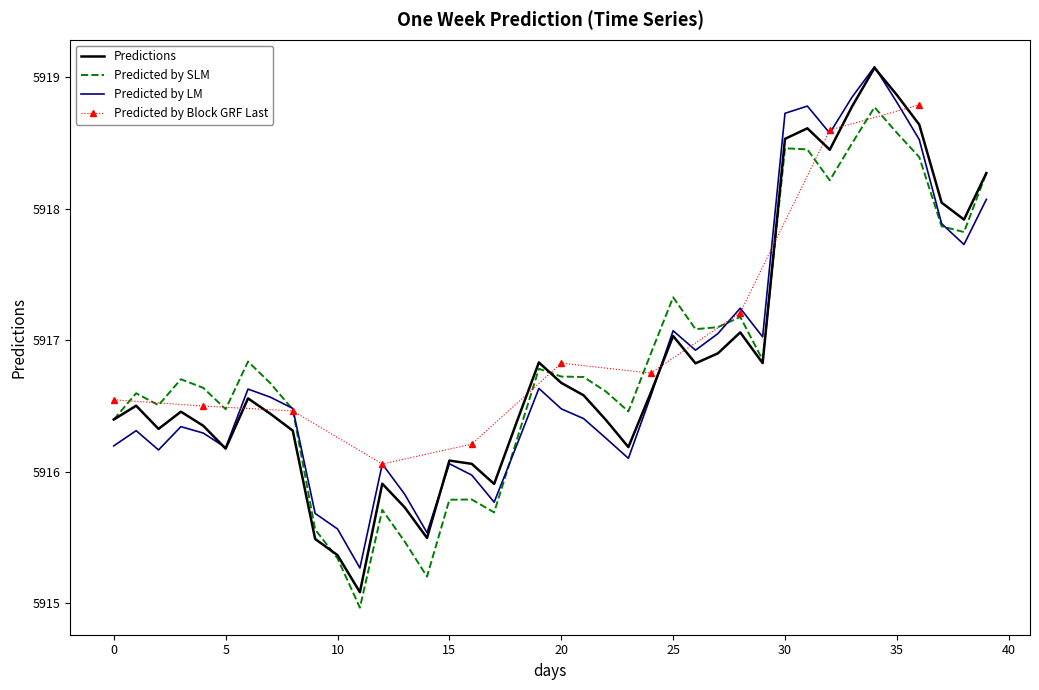

What is the change in value from 14 to 35?

+3.4